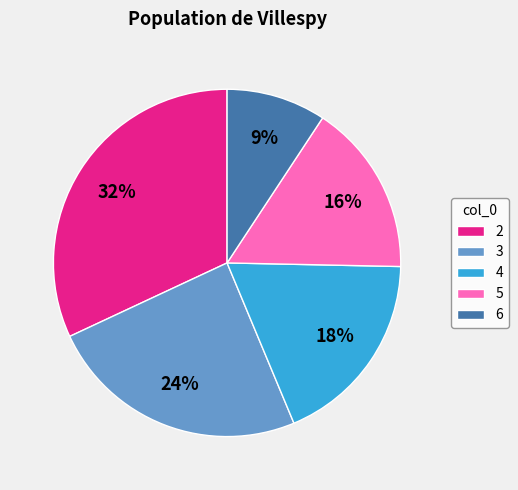

Is it true that 6 is 9% of the pie?

True